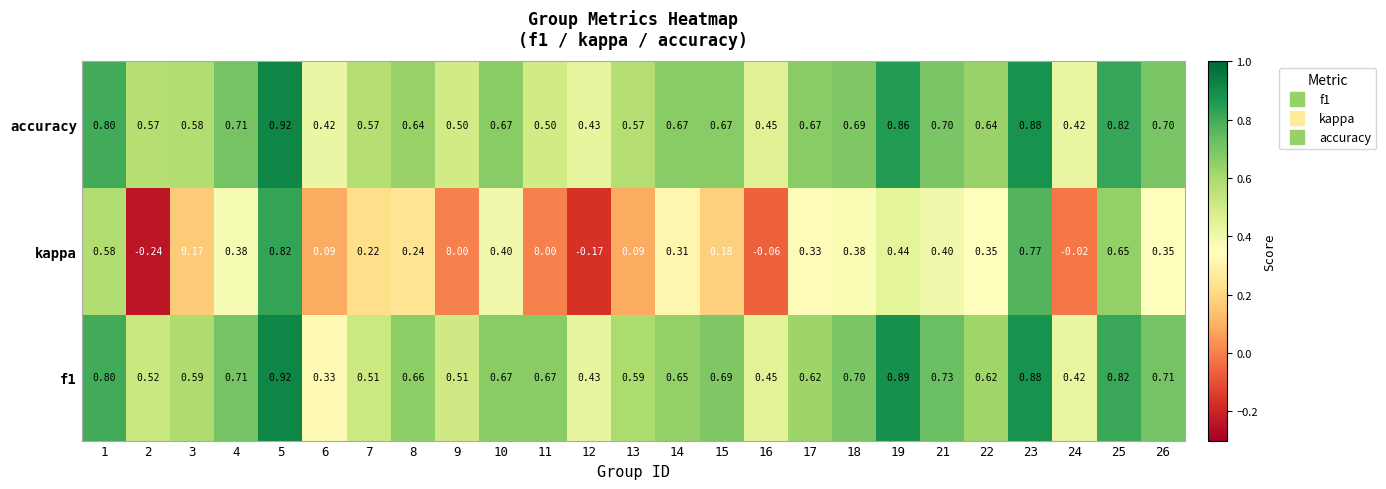

Which series has the largest total across all categories?

f1